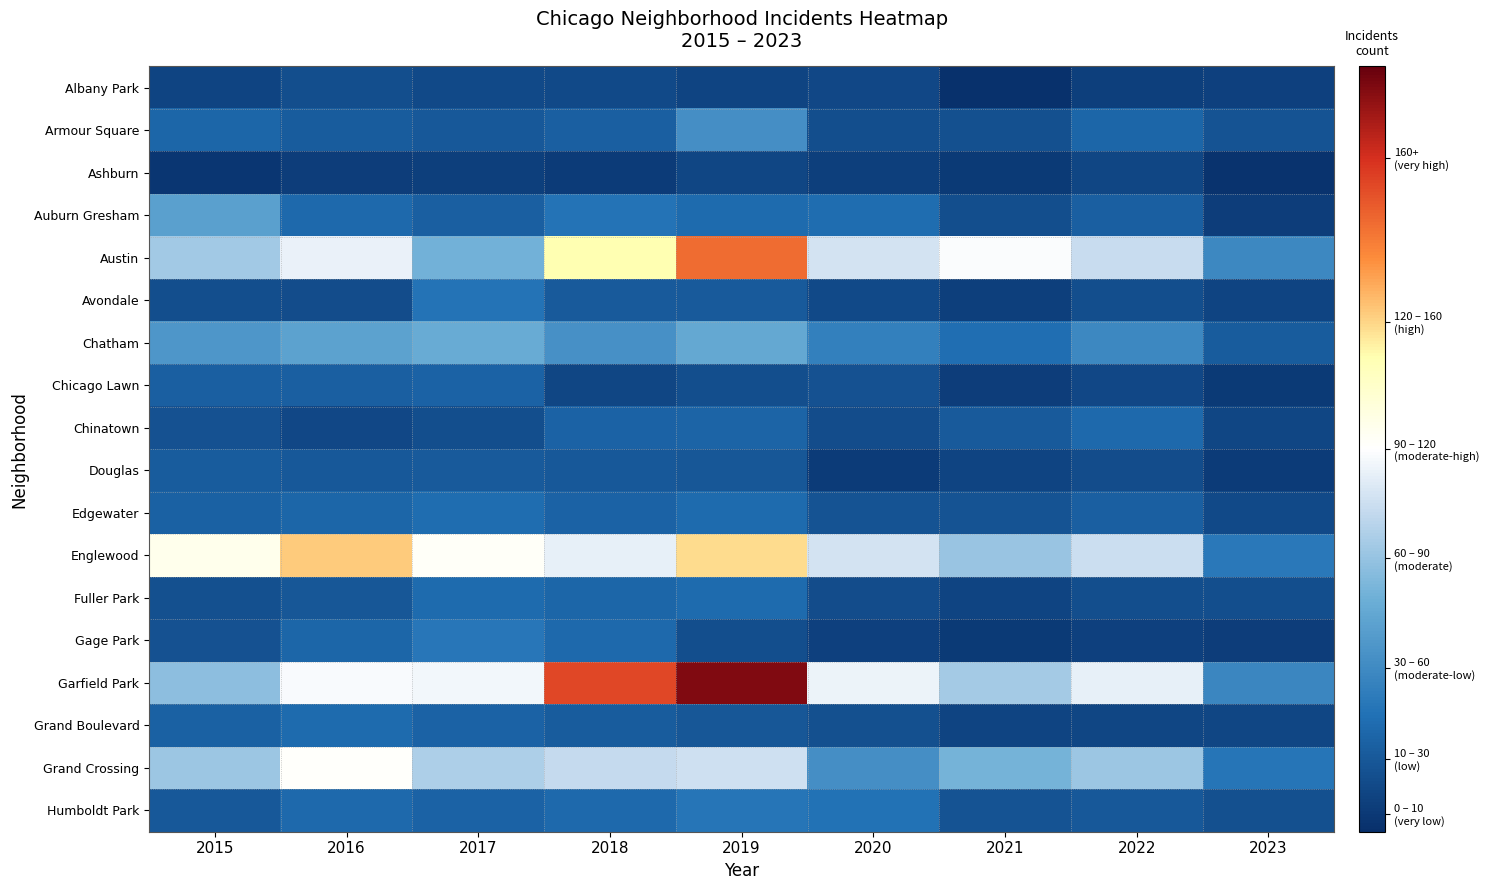

Which series has the largest total across all categories?

Garfield Park